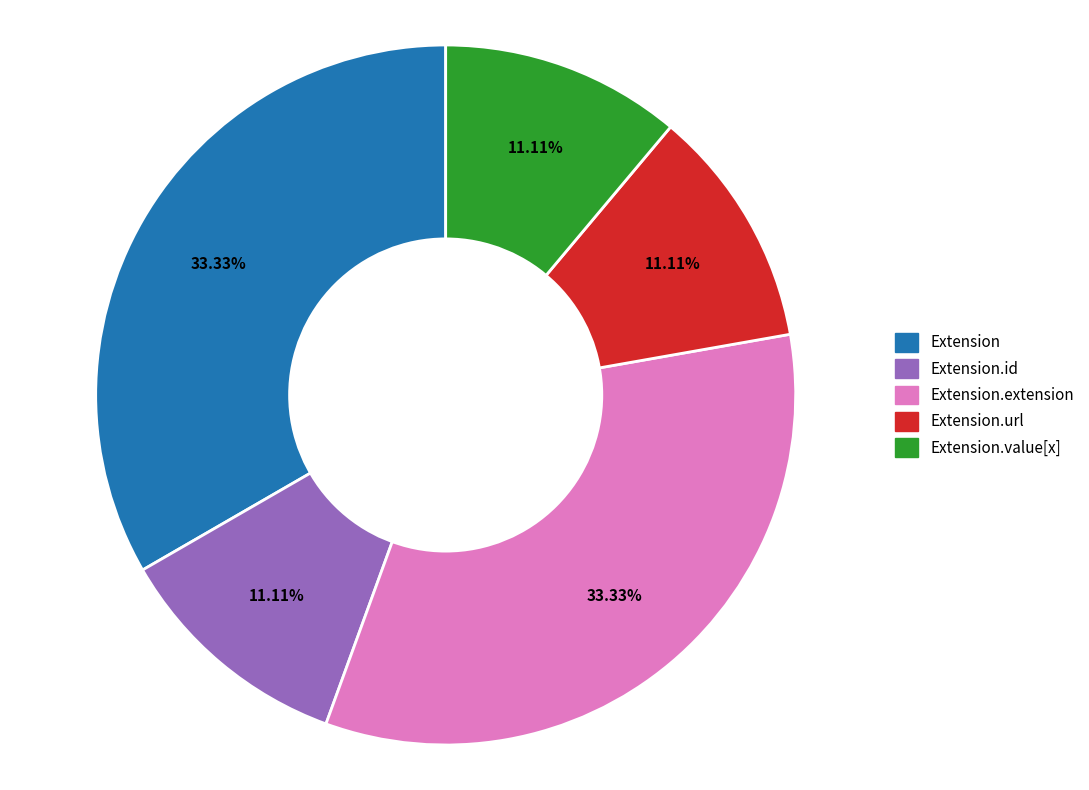

Is there a majority slice in this chart?

No